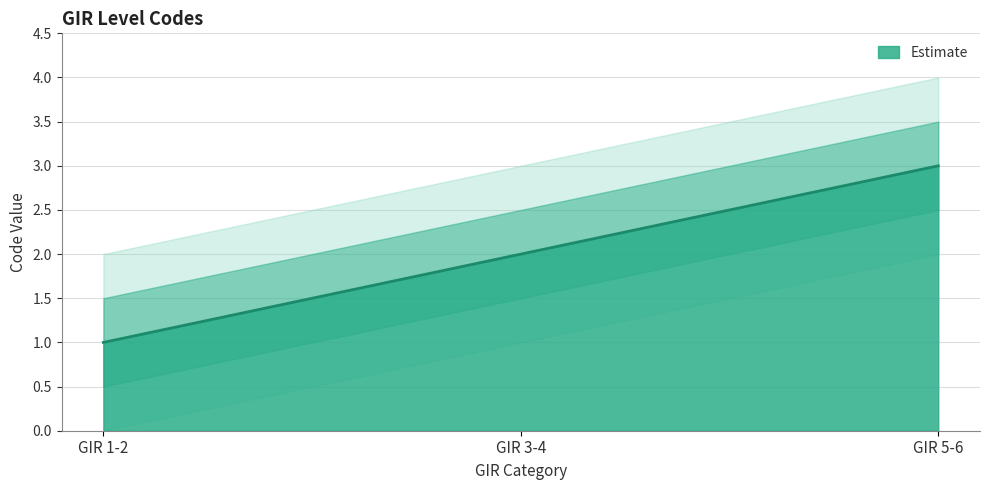

What is the label of the 2nd point from the right?

GIR 3-4